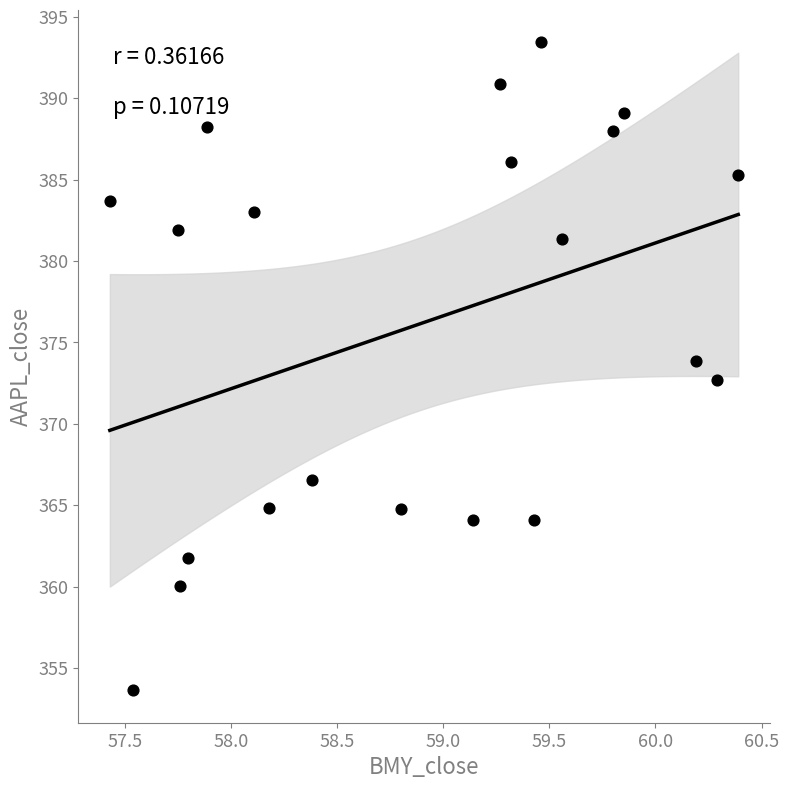

What is the range of X values (max minus min)?

3.0